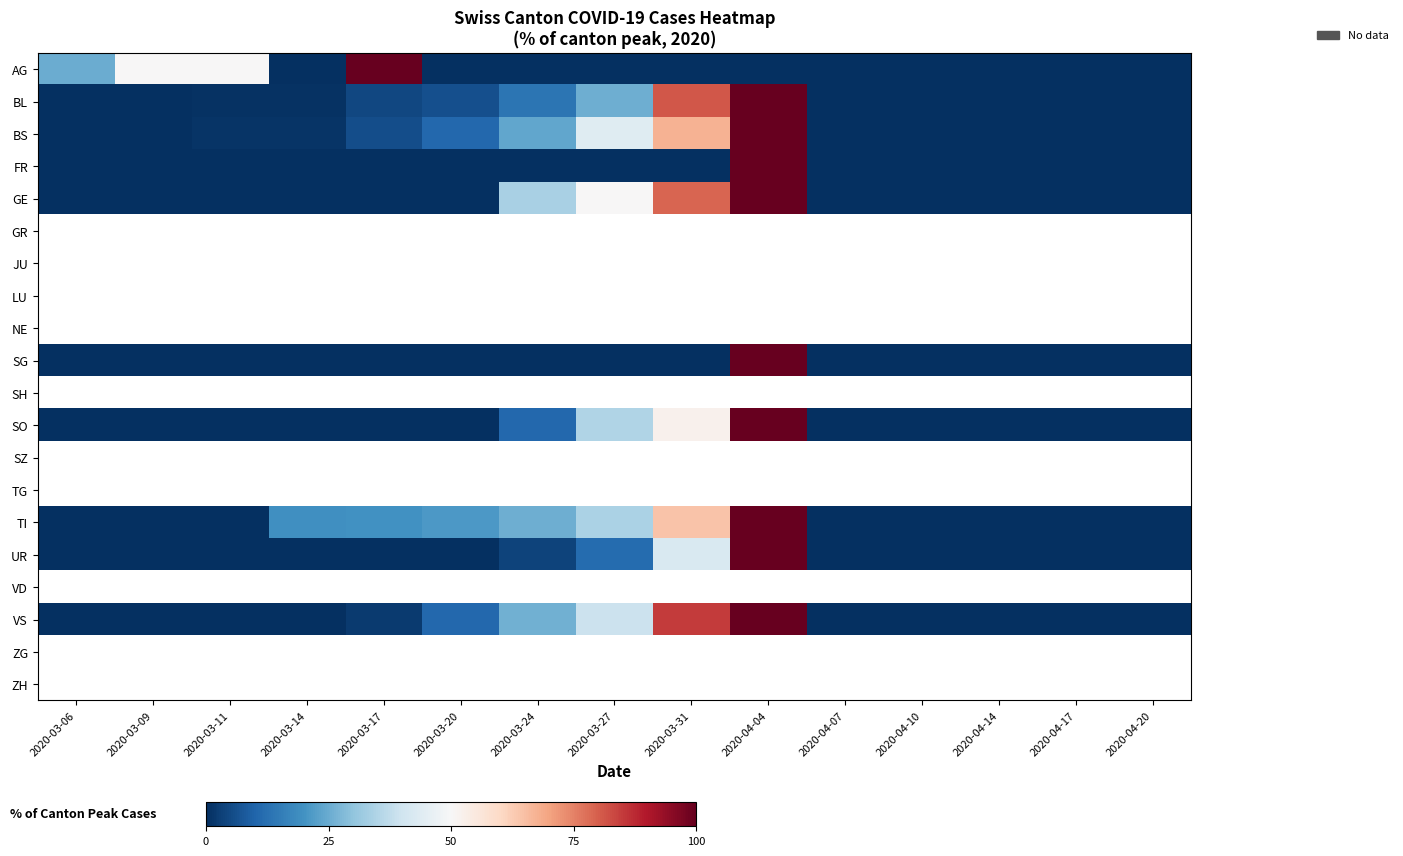

True or false: SG has a value of -48.9 at 2020-04-10.

False